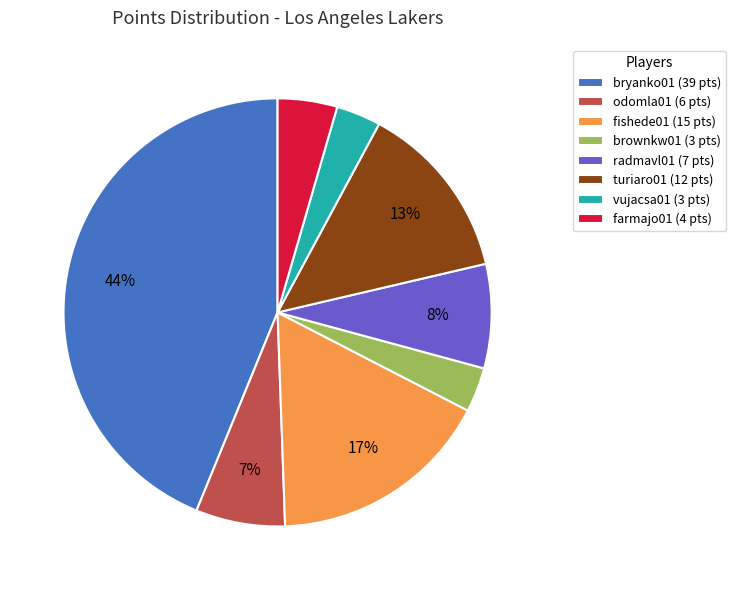

Is there a majority slice in this chart?

No